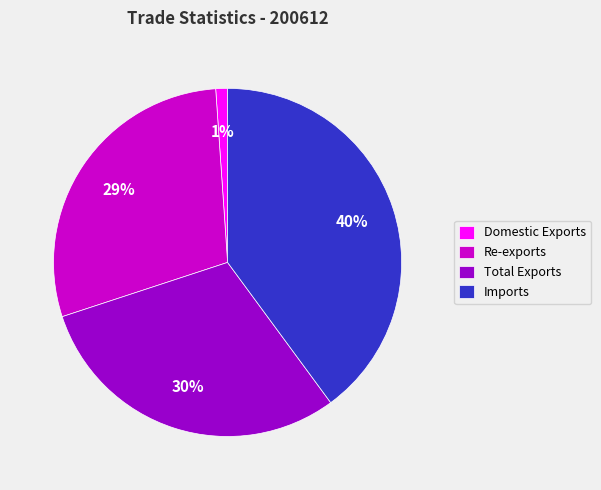

Approximately how many times larger is the value at Imports compared to Re-exports?

1.4